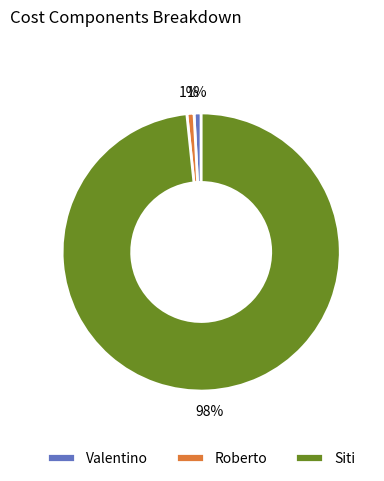

Is the sum of Siti and Valentino greater than half?

Yes